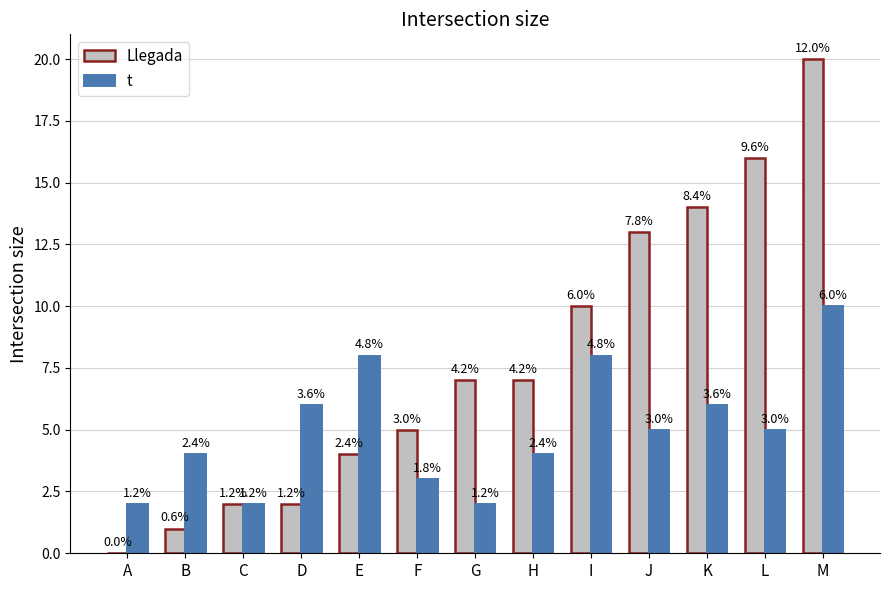

What are all the series names shown in the legend?

Llegada, t